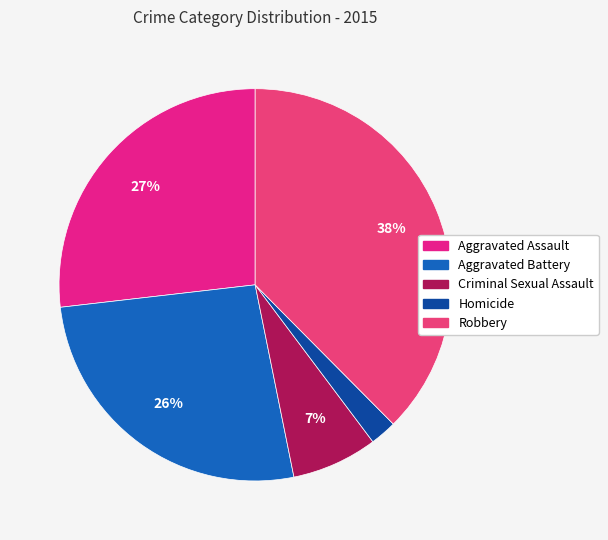

The Robbery slice represents 27% of the pie. True or false?

False